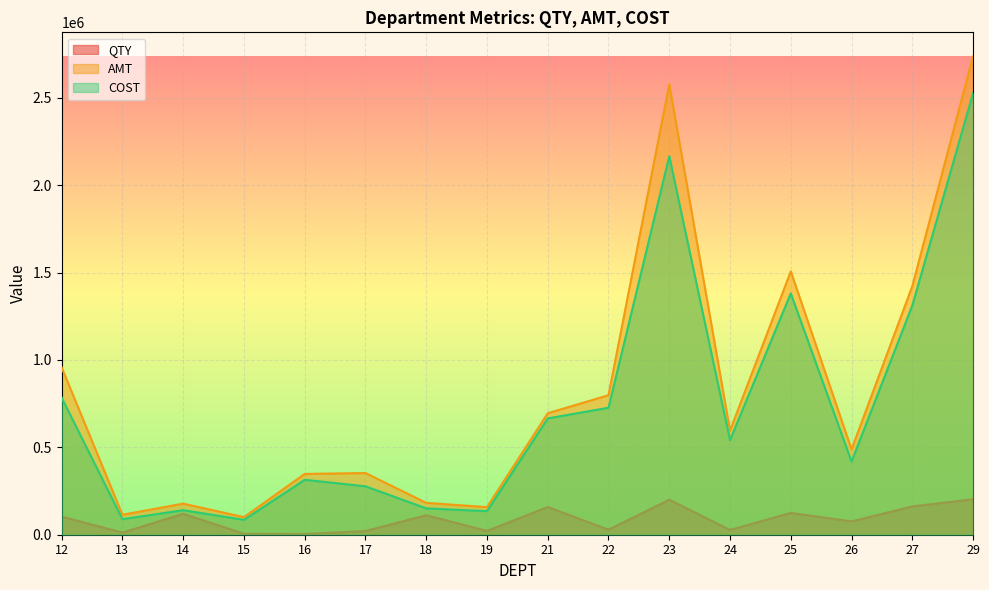

How many lines are shown in the chart?

3